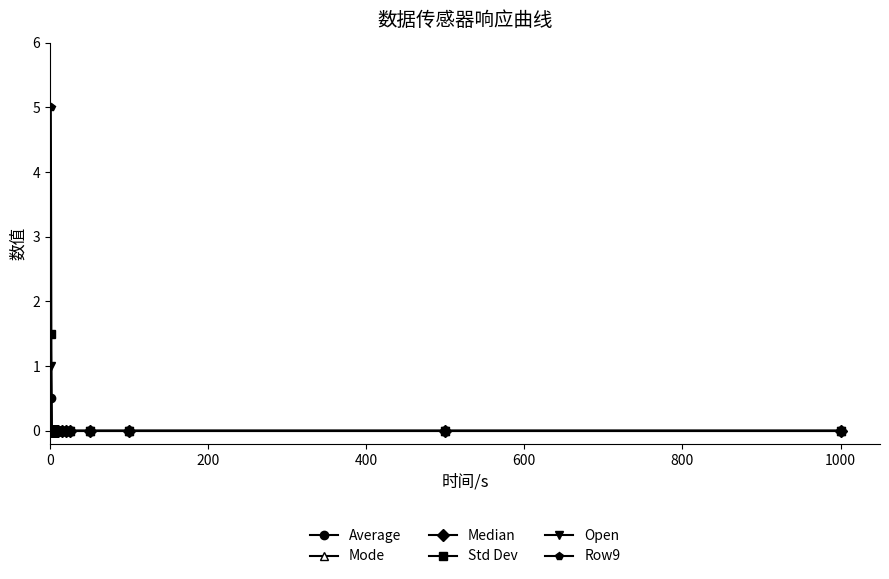

Is this an area chart (filled region under the line)?

No